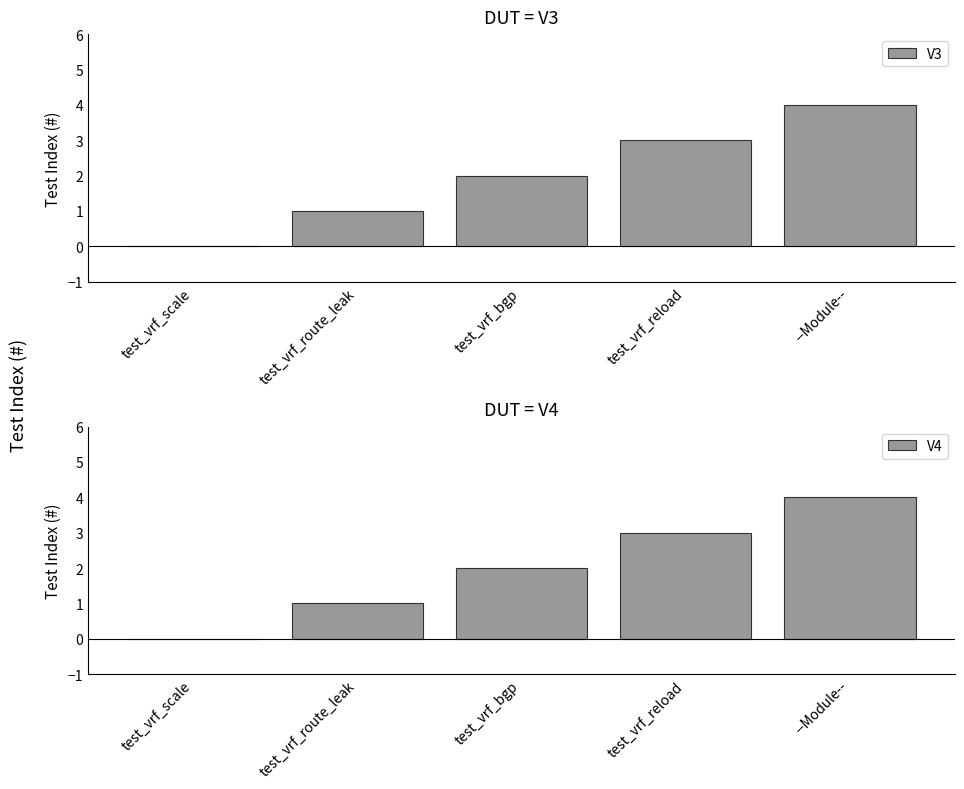

Reading right to left, what are all the values shown in this chart?

V3: --Module--=4	test_vrf_reload=3	test_vrf_bgp=2	test_vrf_route_leak=1	test_vrf_scale=0
V4: --Module--=4	test_vrf_reload=3	test_vrf_bgp=2	test_vrf_route_leak=1	test_vrf_scale=0